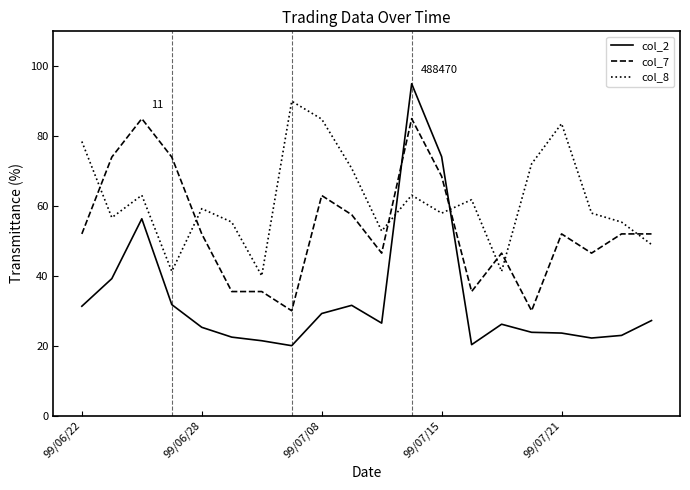

Rank the series by their maximum value, from lowest to highest.

col_7, col_8, col_2